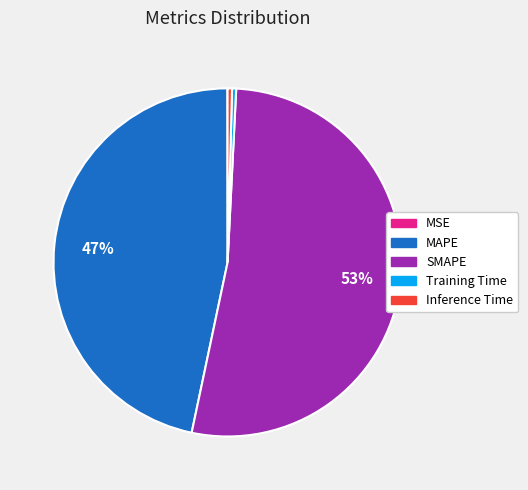

To the nearest percent, what percentage of the pie is SMAPE?

53%